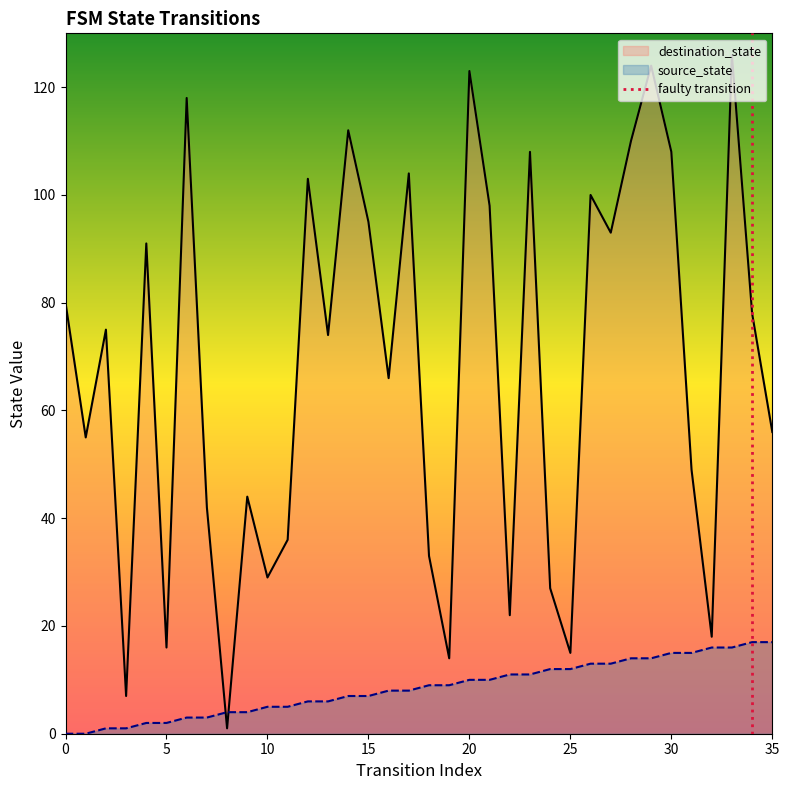

True or false: destination_state has a value of 56 at 35.

True